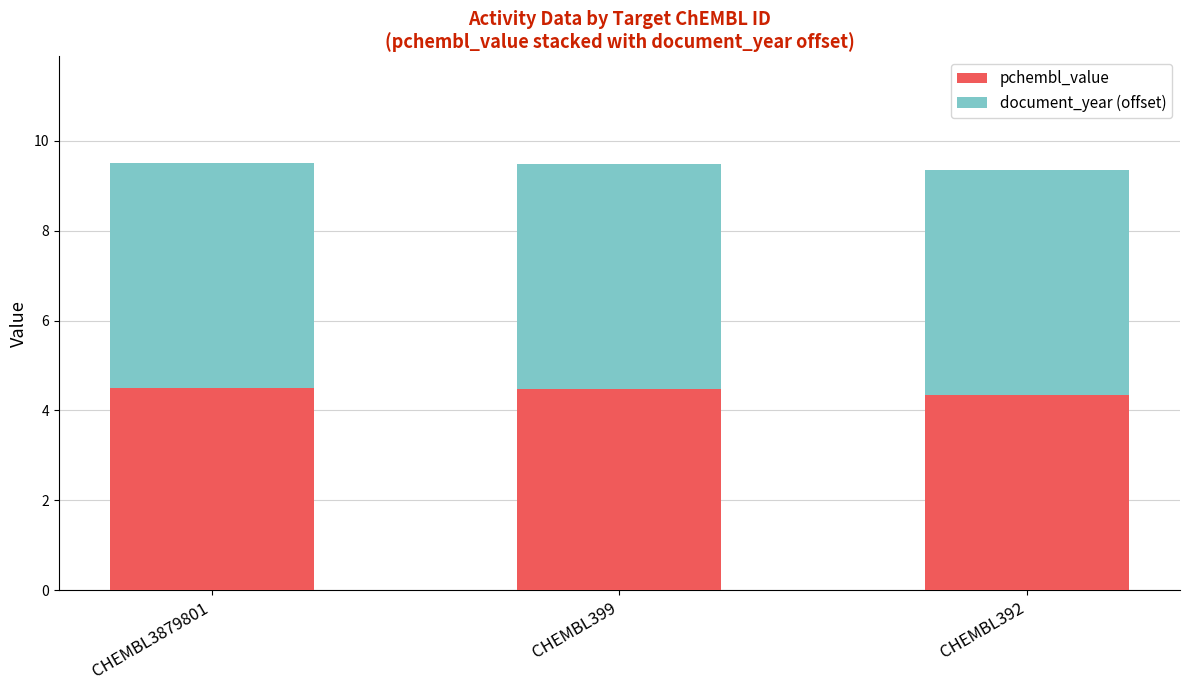

What are all the series names shown in the legend?

pchembl_value, document_year (offset)